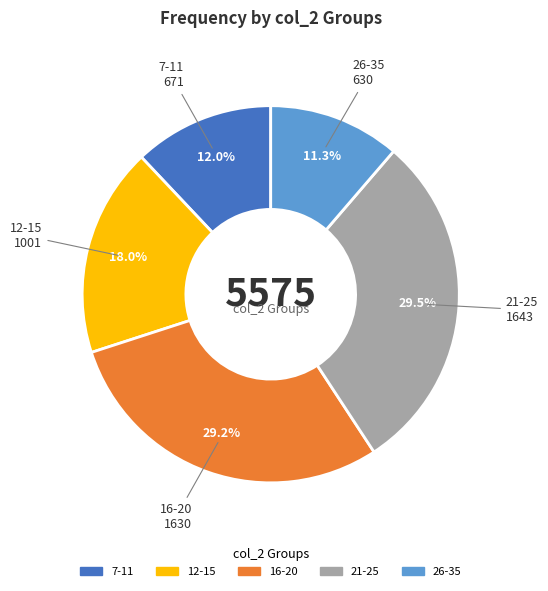

Does any single category account for the majority?

No